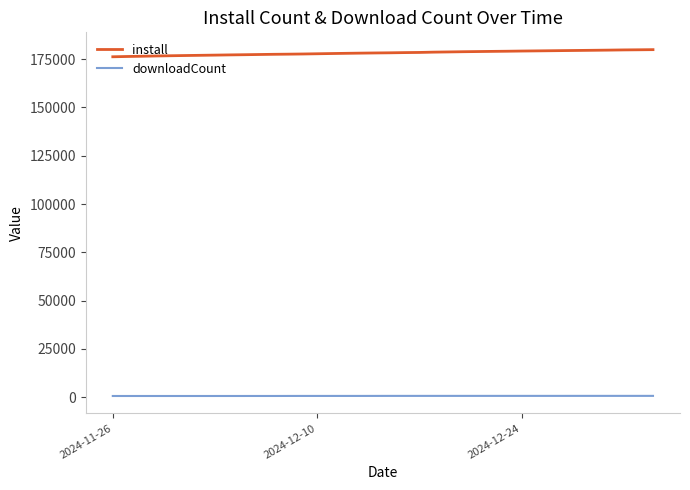

How many values in the install series are below 178330?

19